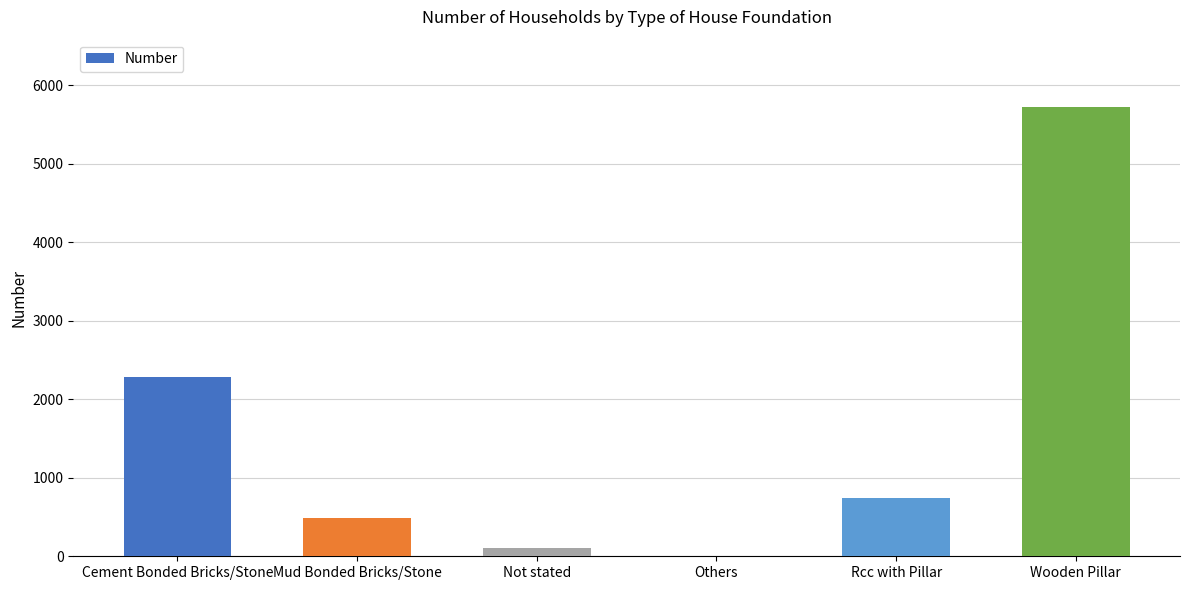

What is the maximum value shown in the chart?

5720